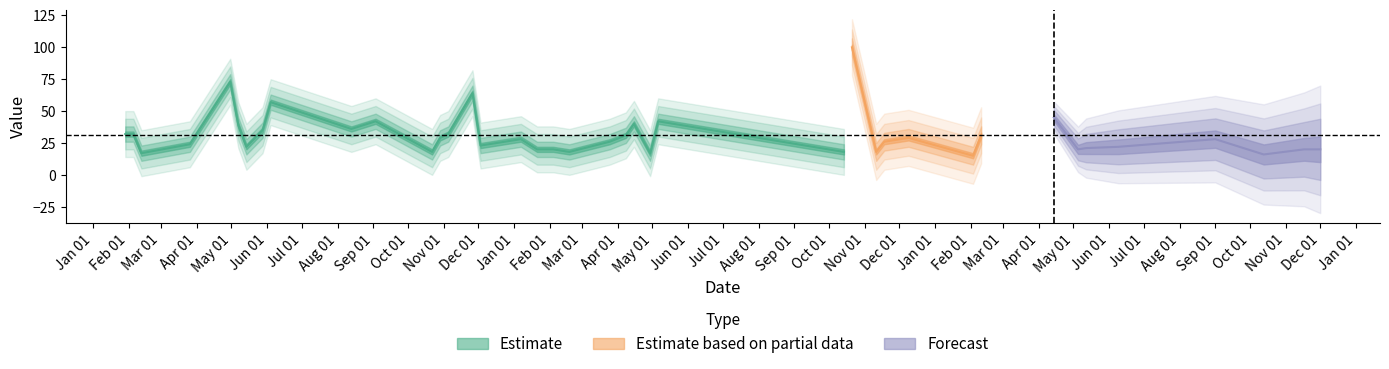

Between 2019-04-14 and 2018-04-08, which is larger?

2019-04-14